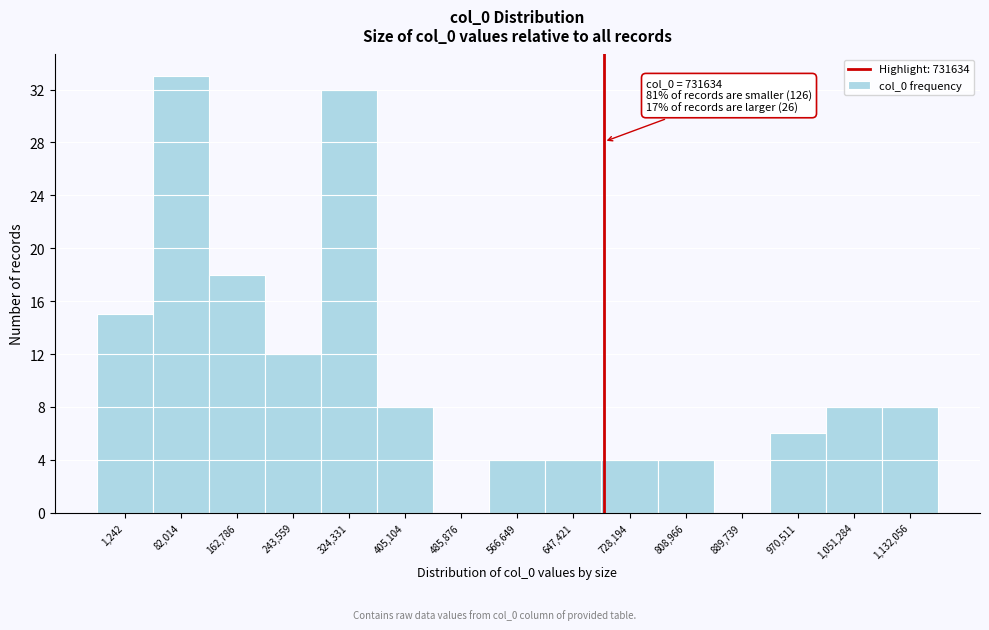

Reading left to right, extract all data points from this chart.

1,242=15	82,014=33	162,786=18	243,559=12	324,331=32	405,104=8	485,876=0	566,649=4	647,421=4	728,194=4	808,966=4	889,739=0	970,511=6	1,051,284=8	1,132,056=8